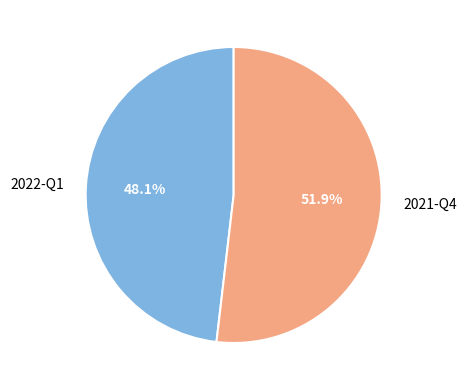

To the nearest percent, what is the combined percentage of 2022-Q1 and 2021-Q4?

100%